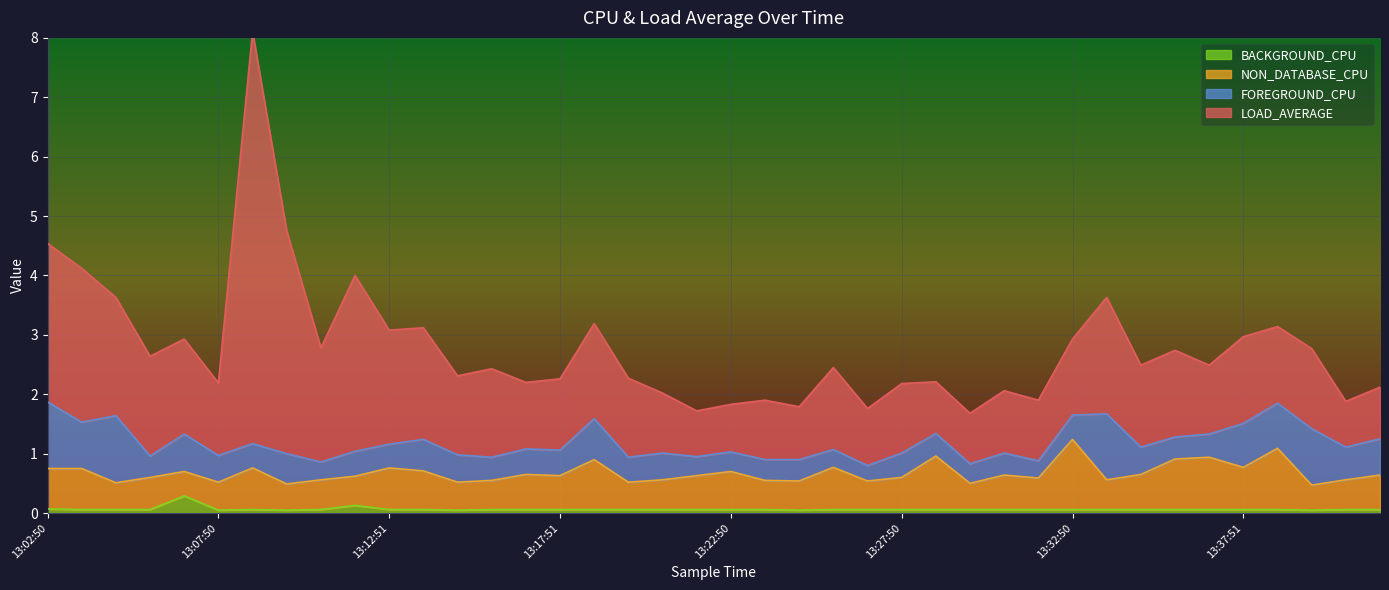

What is the label of the 40th point from the left?

13:41:50